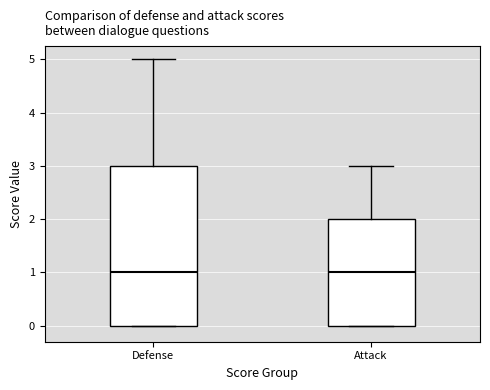

Comparing the boxes themselves (not the whiskers), which one is the tallest?

Defense